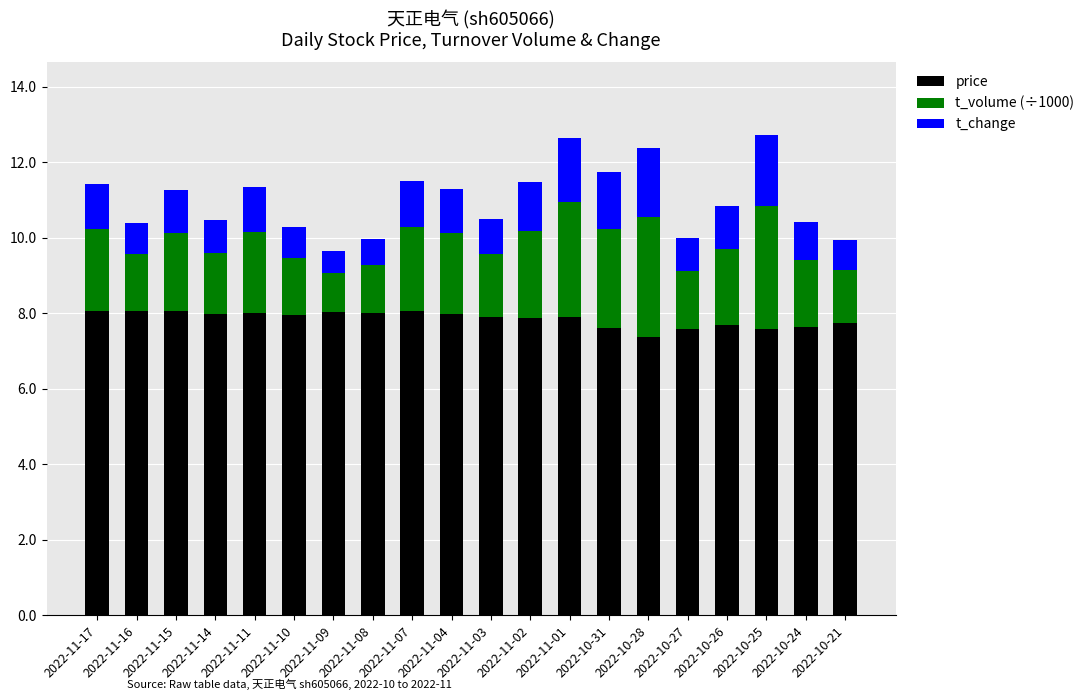

What is the highest value of the price series?

8.1